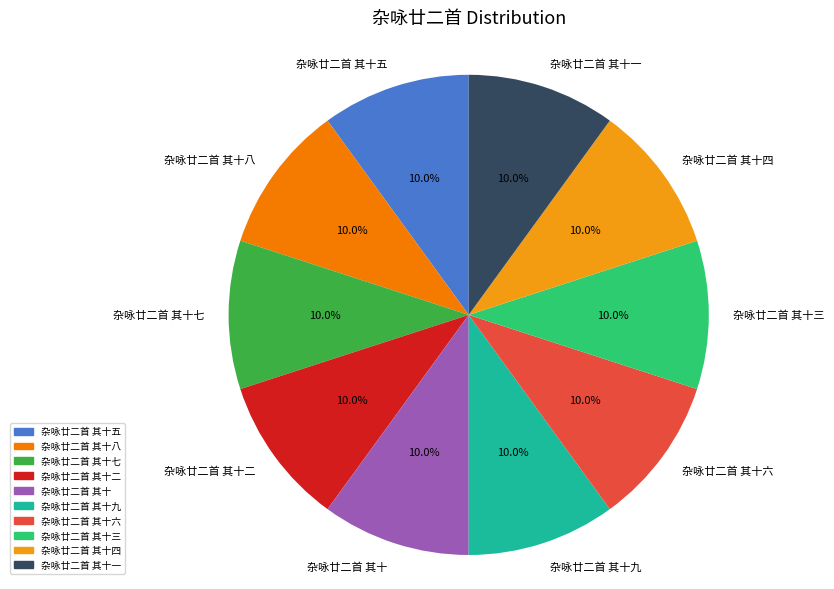

Approximately how many times larger is the value at 杂咏廿二首 其十一 compared to 杂咏廿二首 其十九?

1.0